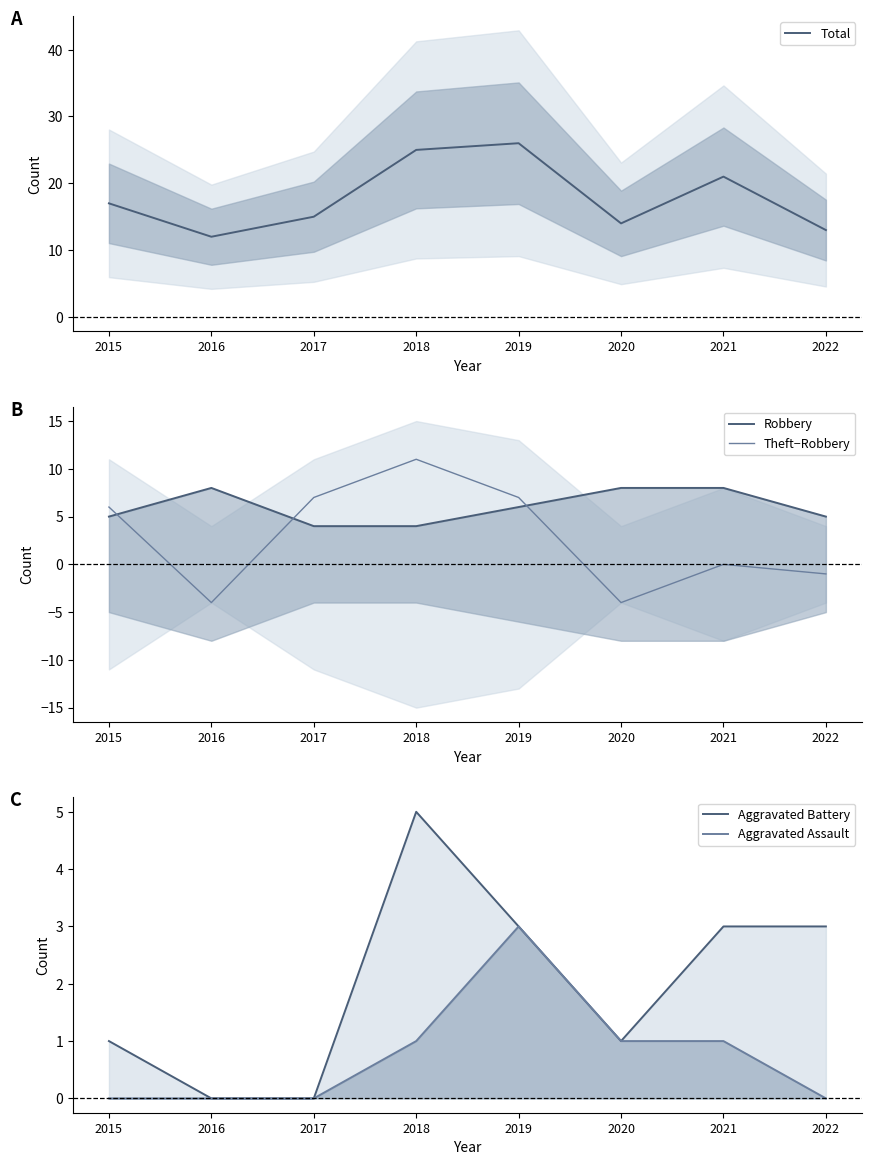

Does the chart have visible grid lines?

No